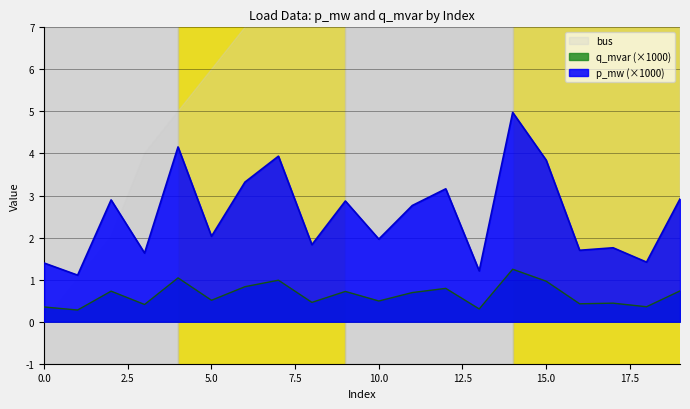

Where is the first local minimum for q_mvar?

1